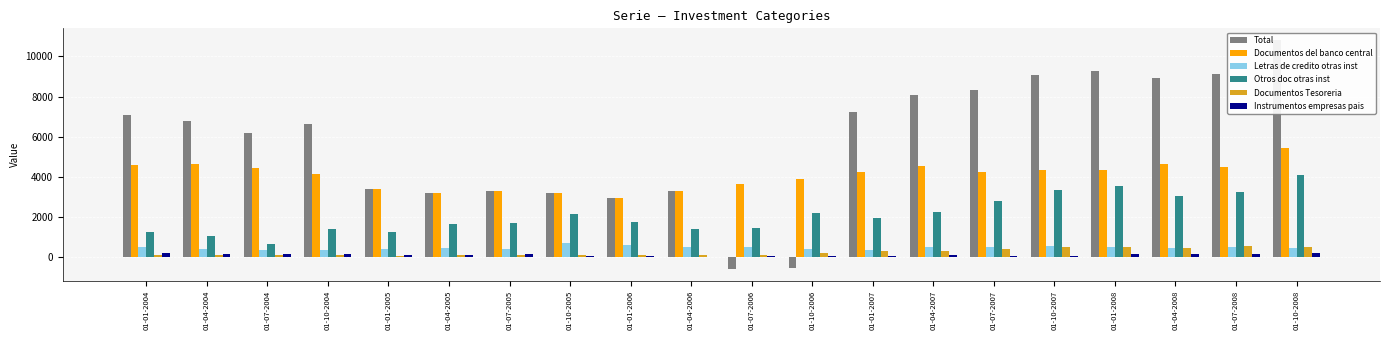

At which category does the chart reach its peak across all series?

01-10-2008